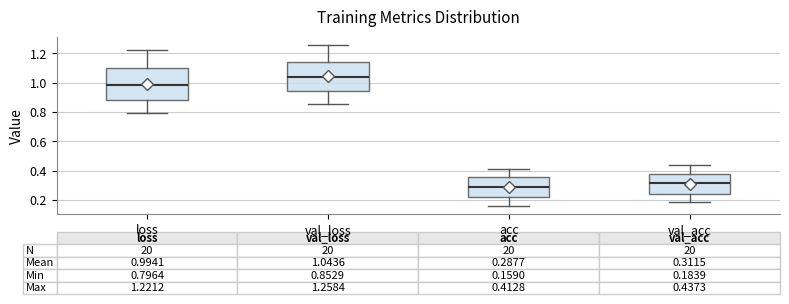

Which box has the lowest median line?

acc